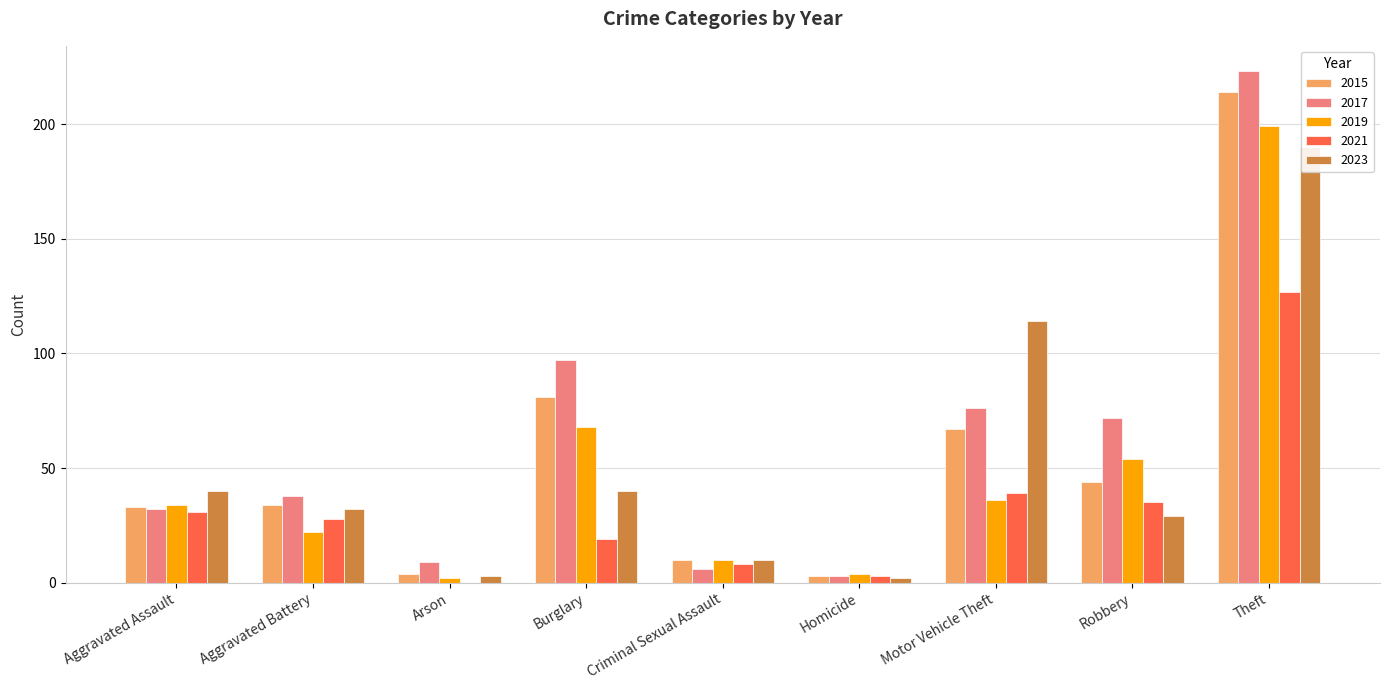

Reading right to left, extract all data points from this chart.

2015: 214	44	67	3	10	81	4	34	33
2017: 223	72	76	3	6	97	9	38	32
2019: 199	54	36	4	10	68	2	22	34
2021: 127	35	39	3	8	19	0	28	31
2023: 190	29	114	2	10	40	3	32	40